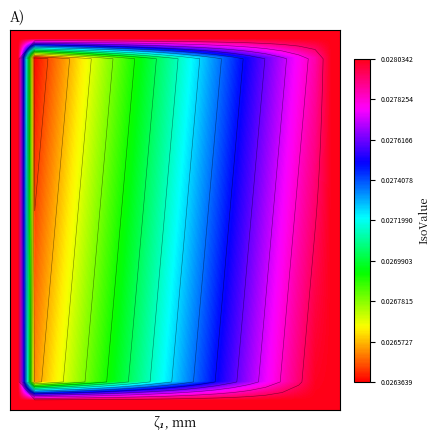

How many categories are shown in the chart?

20